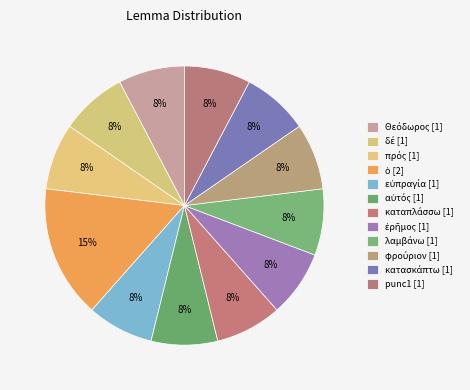

Which category has the biggest portion of the pie?

ὁ